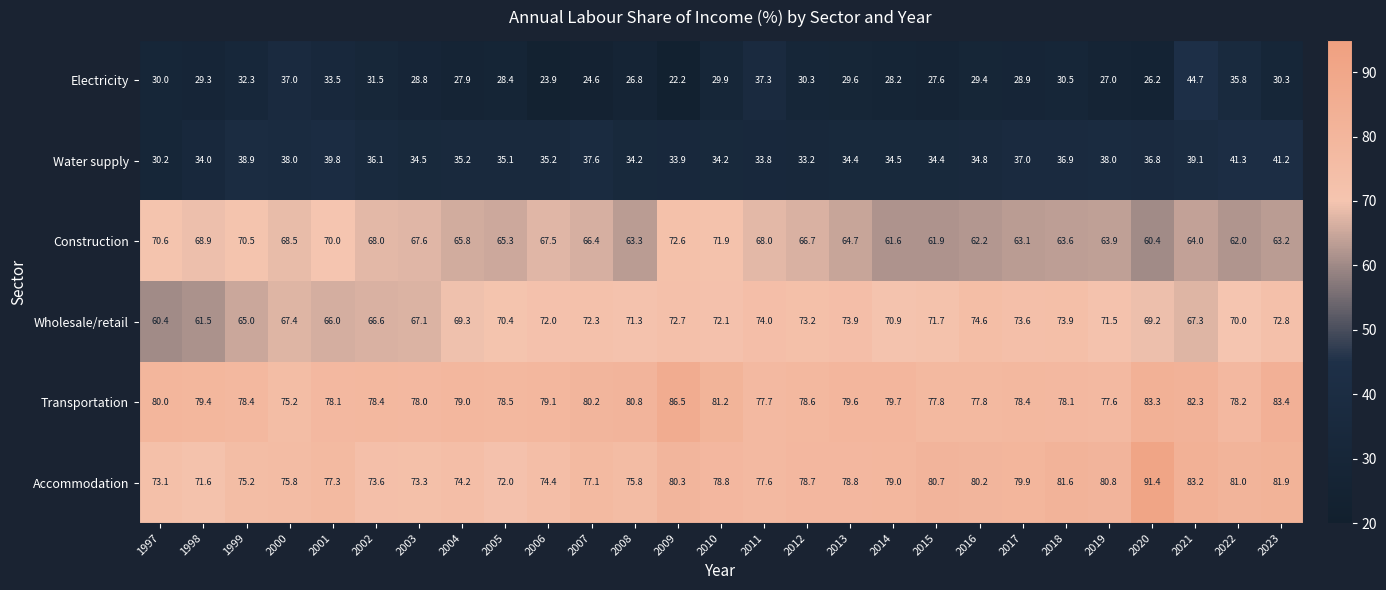

What is the greatest value displayed?

91.4